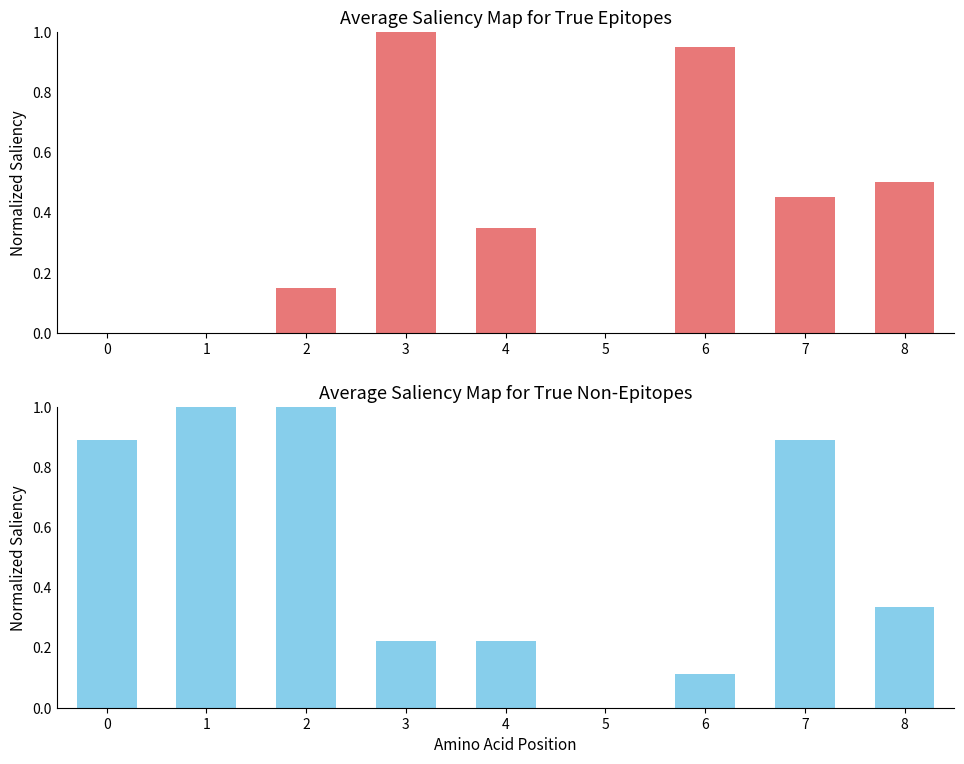

Between 2 and 4, which series saw the biggest shift?

hum_6